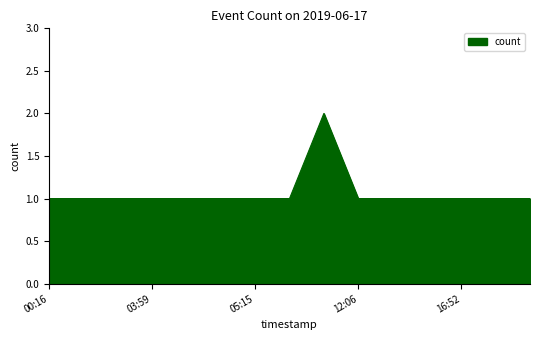

How many lines are shown in the chart?

1